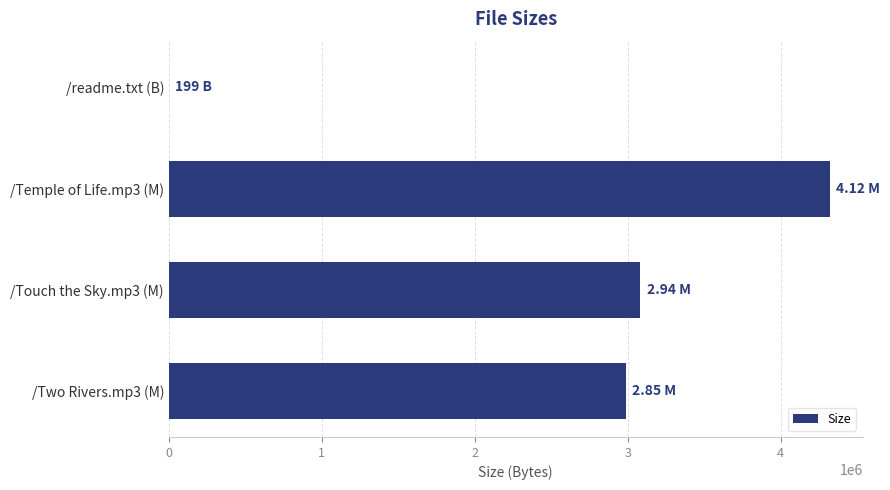

What is the sum of all values?

10391587.2